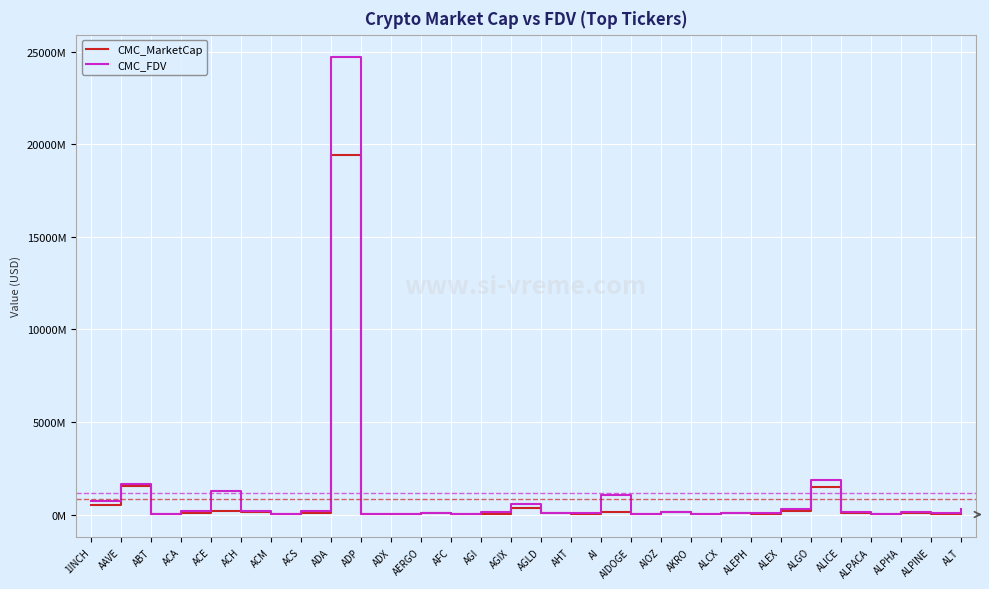

True or false: CMC_MarketCap and CMC_FDV cross at least once.

False